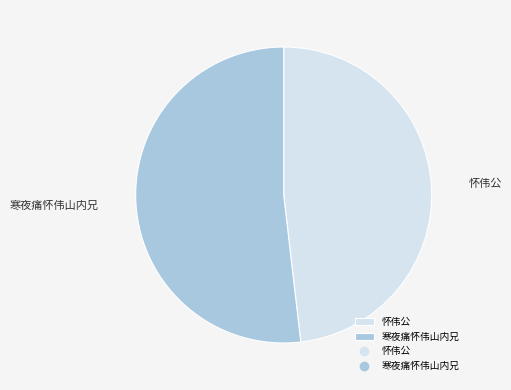

True or false: 寒夜痛怀伟山内兄 accounts for 42% of the total.

False